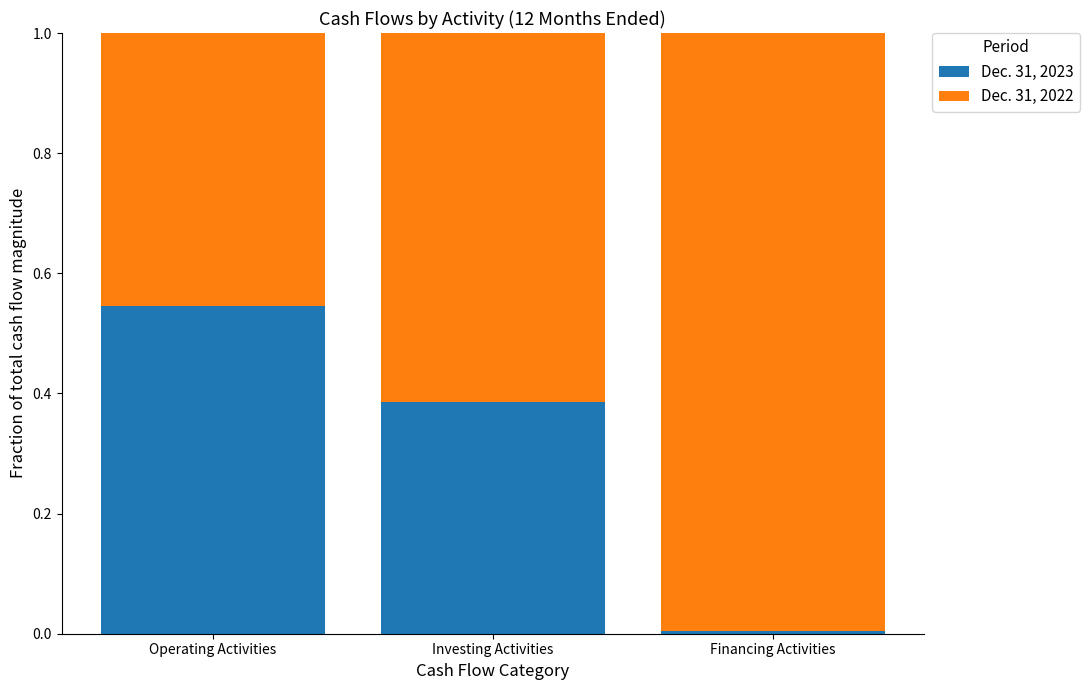

True or false: Dec. 31, 2023 has a value of 0.0 at Financing Activities.

True